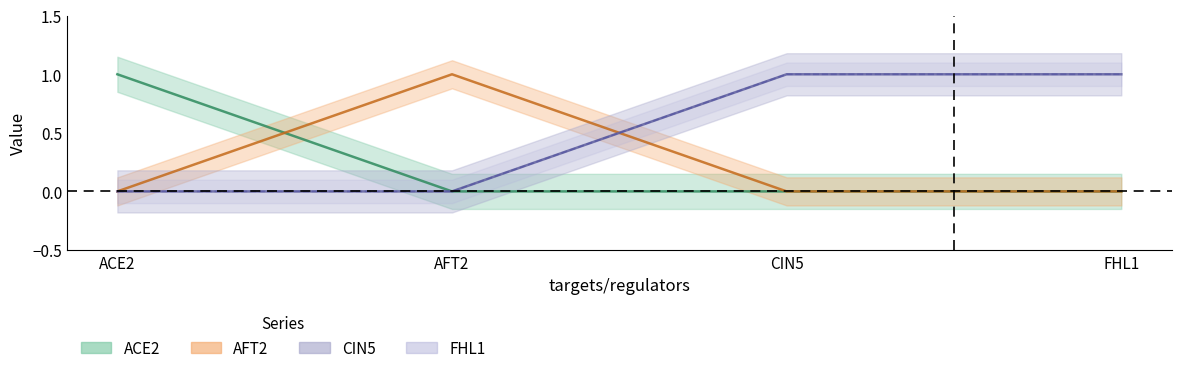

Which series has the largest total across all categories?

CIN5